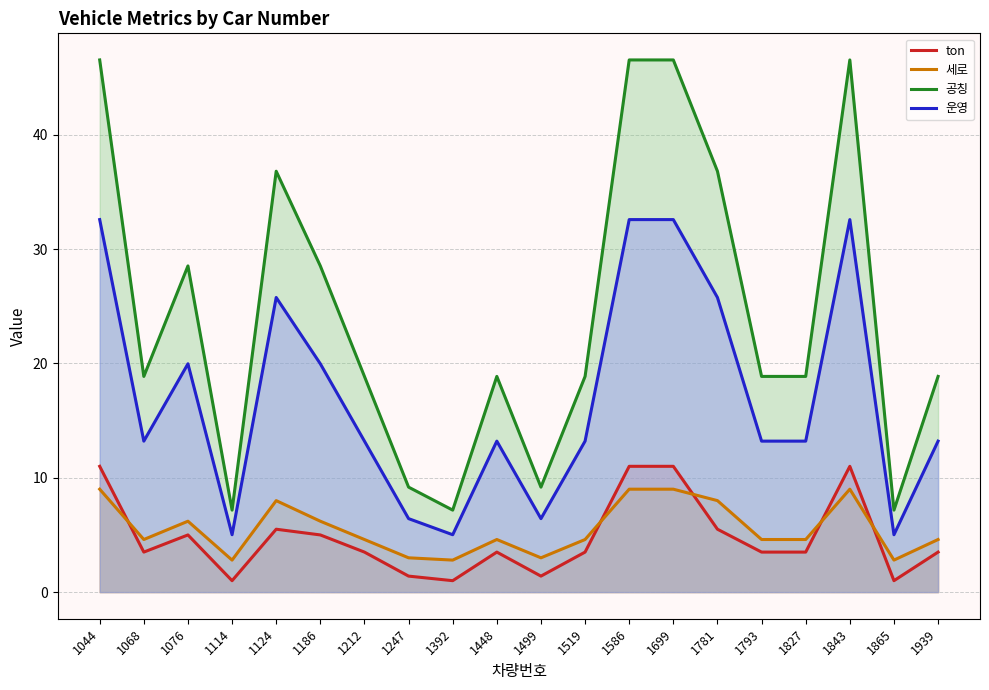

What is the value of the 운영 point at the 4th from the left?

5.0